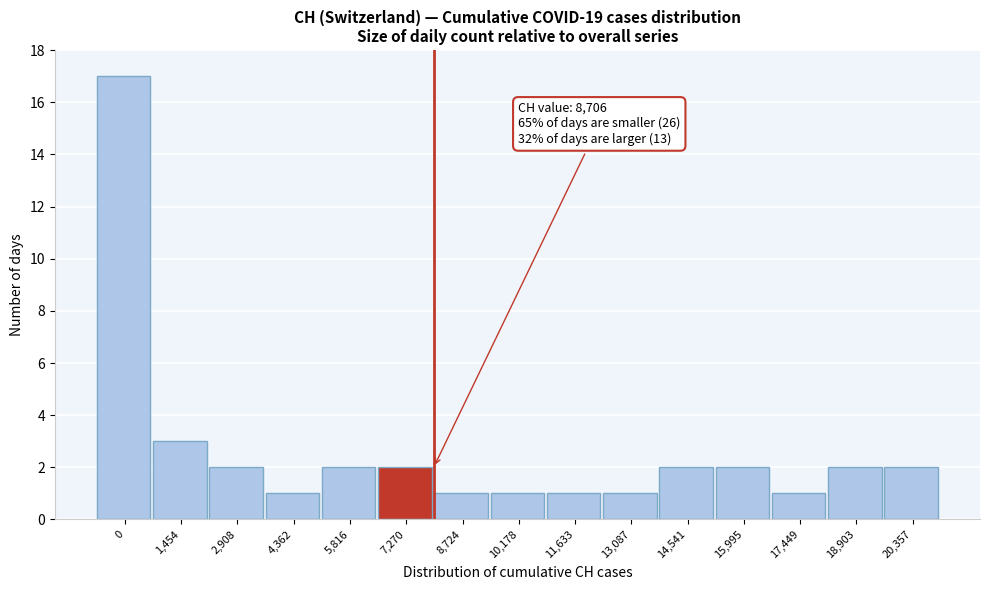

Reading left to right, extract all data points from this chart.

17	3	2	1	2	2	1	1	1	1	2	2	1	2	2